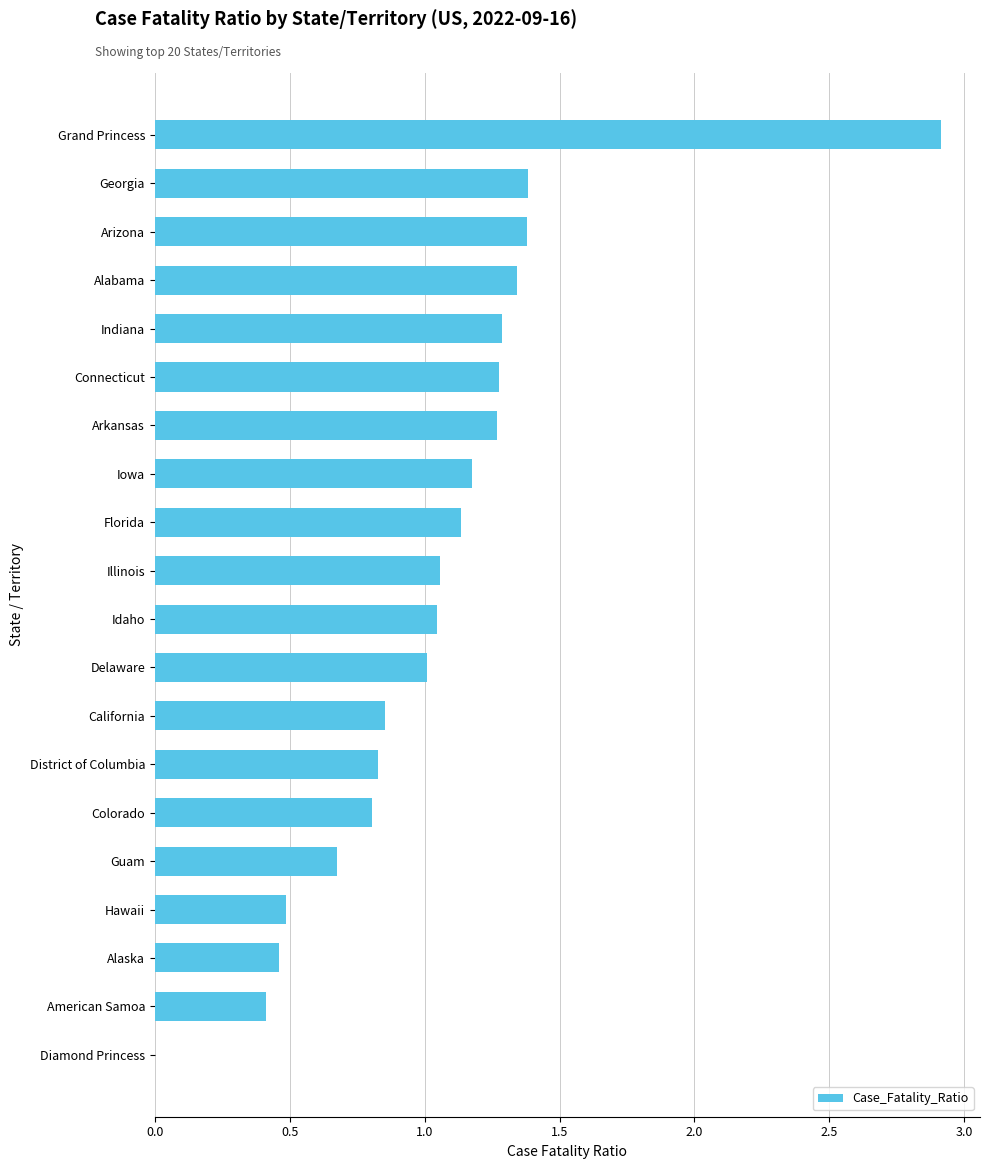

The value at Alaska is 0.2. True or false?

False